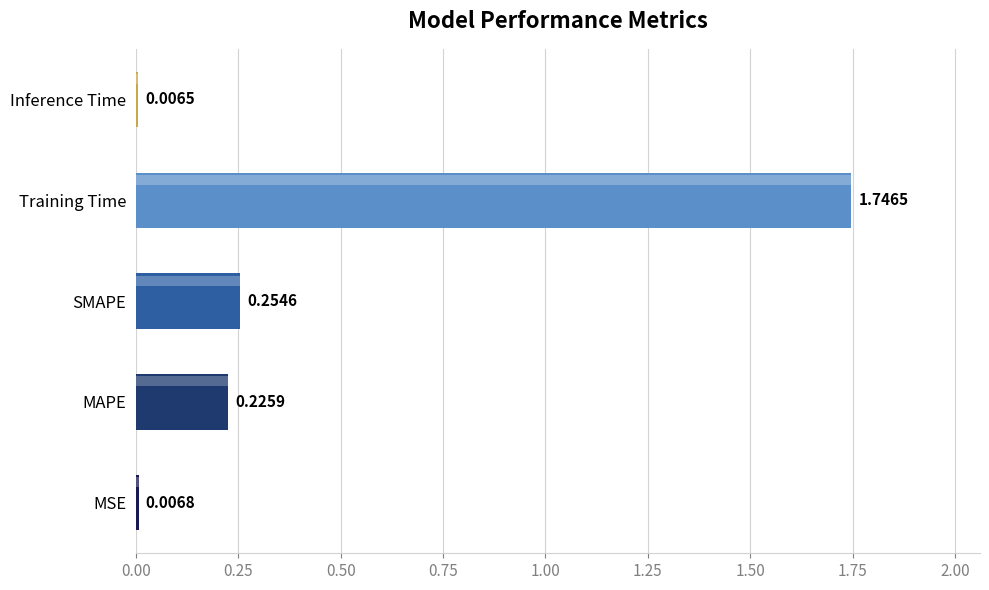

Which label corresponds to the largest value in the chart?

Training Time